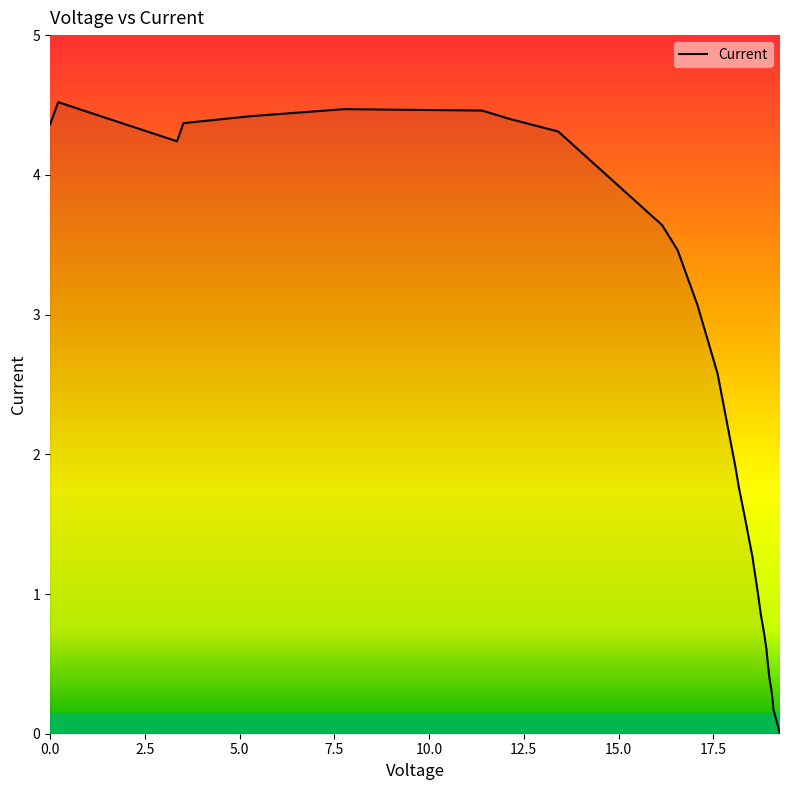

What is the greatest value displayed?

4.5